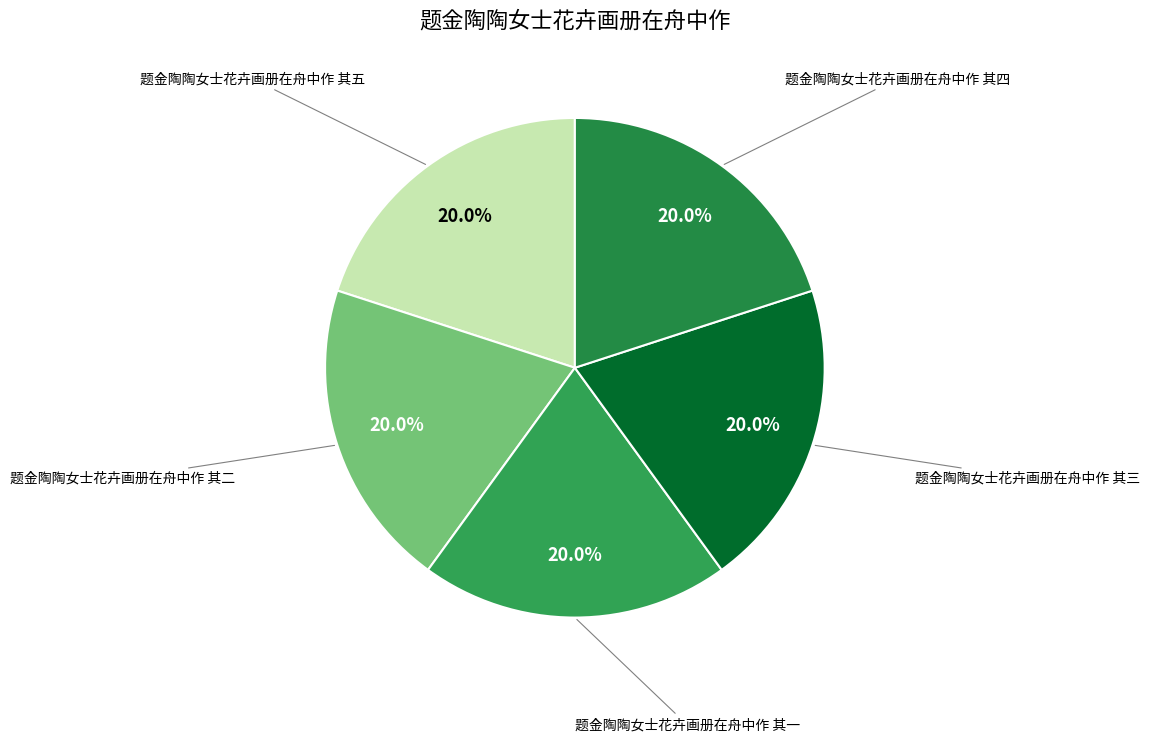

How many slices are in this pie chart?

5